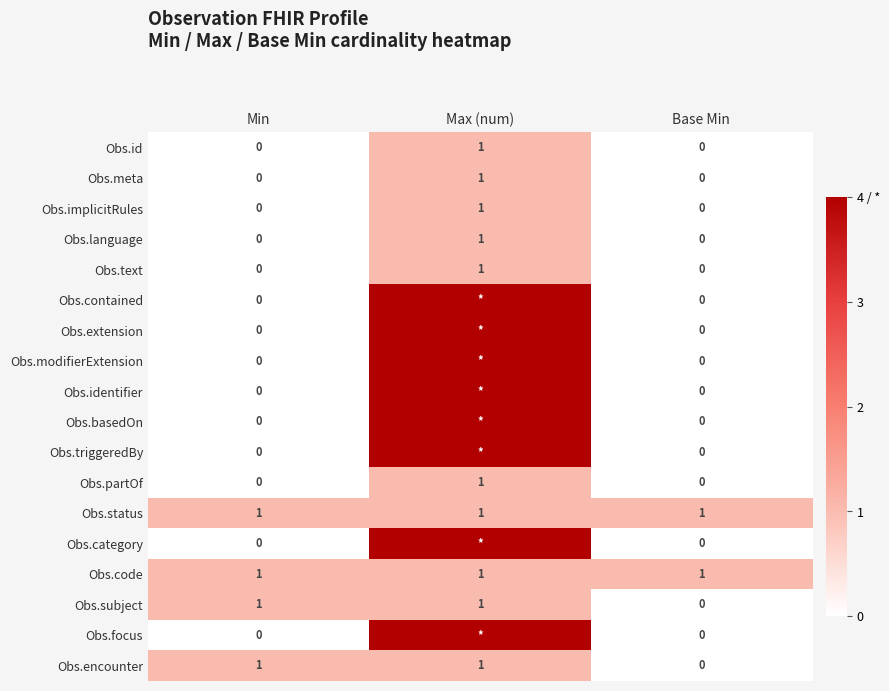

At how many categories does at least one series exceed 2?

1